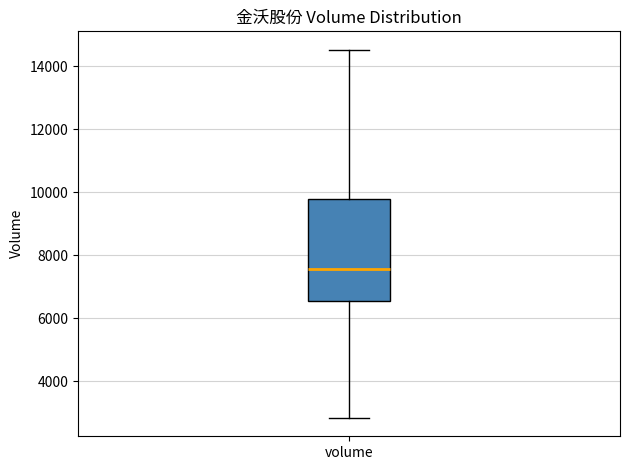

Transcribe this box plot: give where the median line is, the range the box spans, and where the two whiskers end, as read against the y-axis. The values are not printed on the chart, so give them approximately, as read against the axis.

median 7600, box 6600 to 9800, whiskers 2800 to 14600